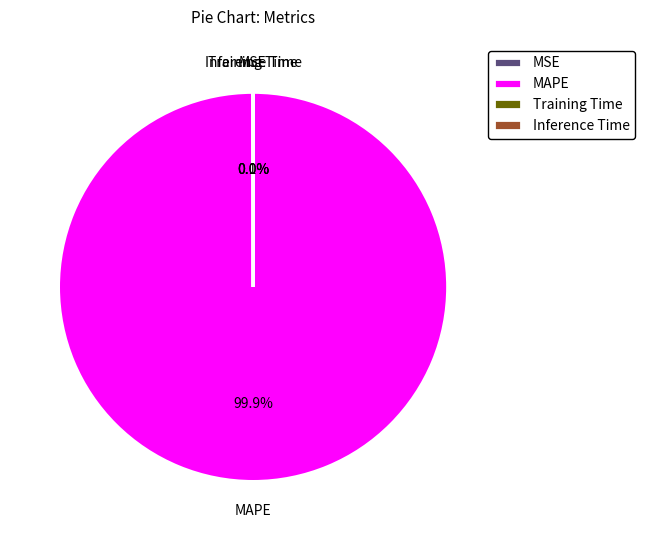

Is there a majority slice in this chart?

Yes